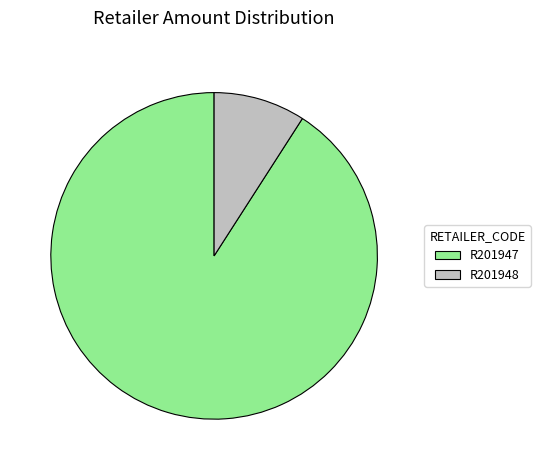

Is there any slice that represents more than half of the pie?

Yes